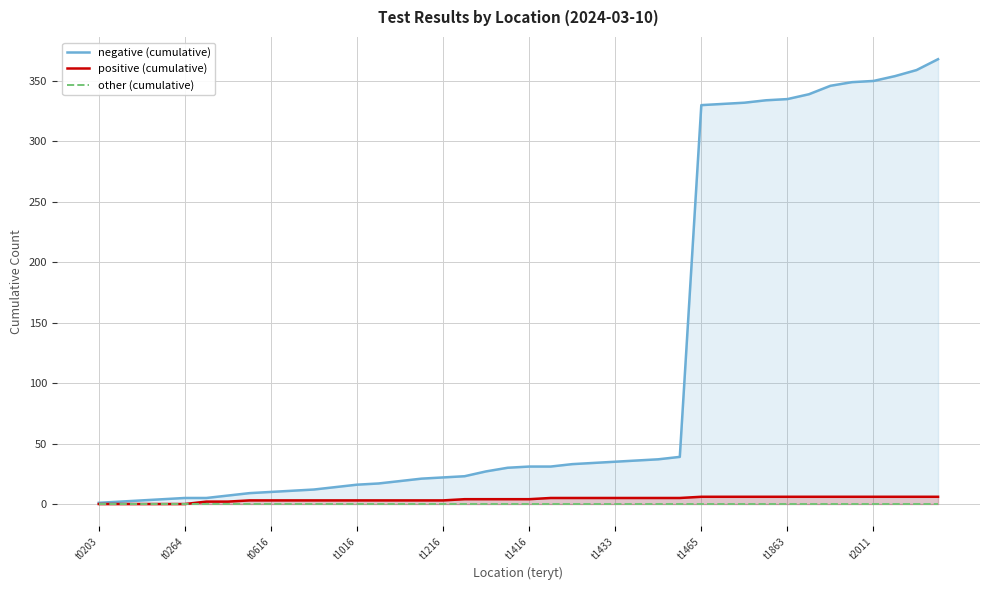

Rank the series at 30 from lowest to highest value.

other (cumulative), positive (cumulative), negative (cumulative)